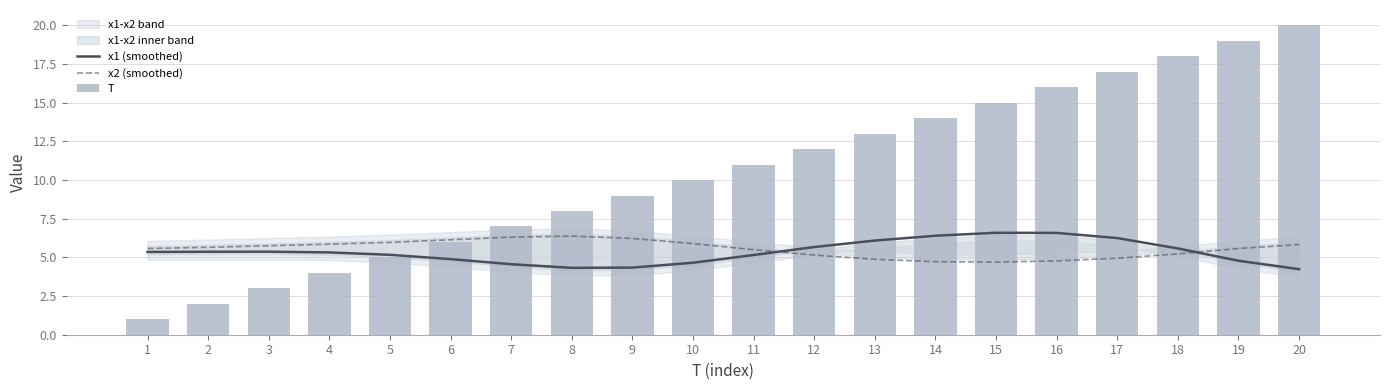

Which category has the highest value in the x1 (smoothed) series?

15